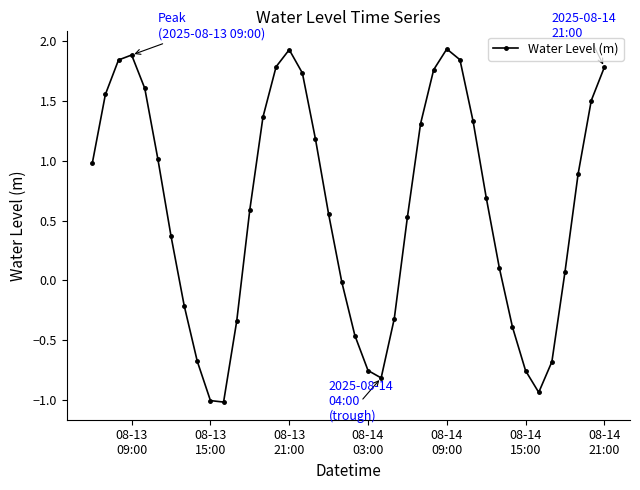

How many lines are shown in the chart?

1